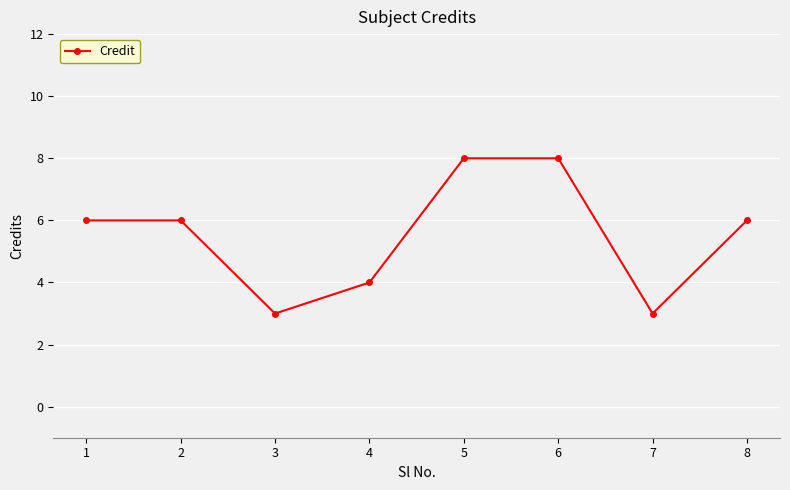

Which has a higher value, 3 or 5?

5